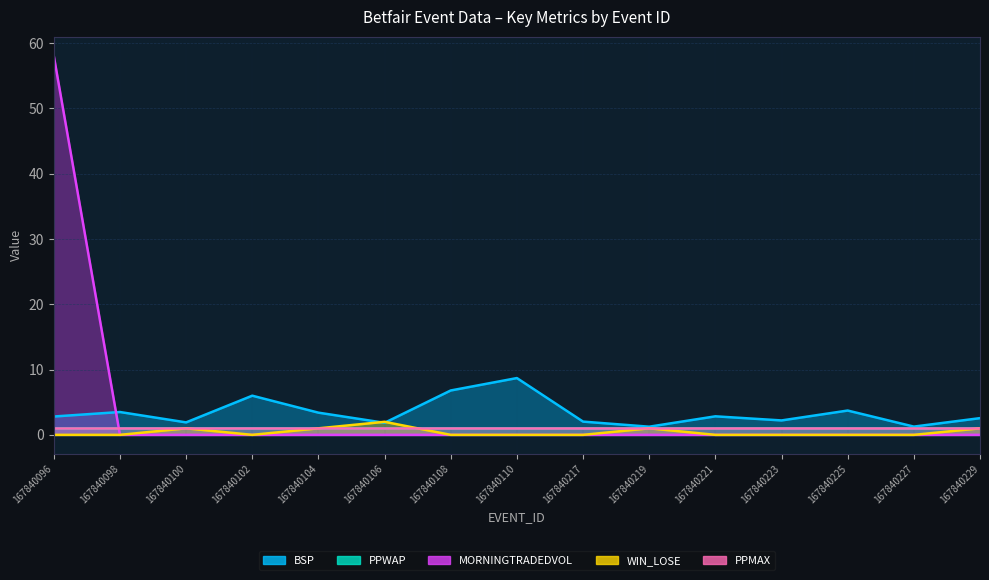

The MORNINGTRADEDVOL series shows -23.3 at 167840219. True or false?

False